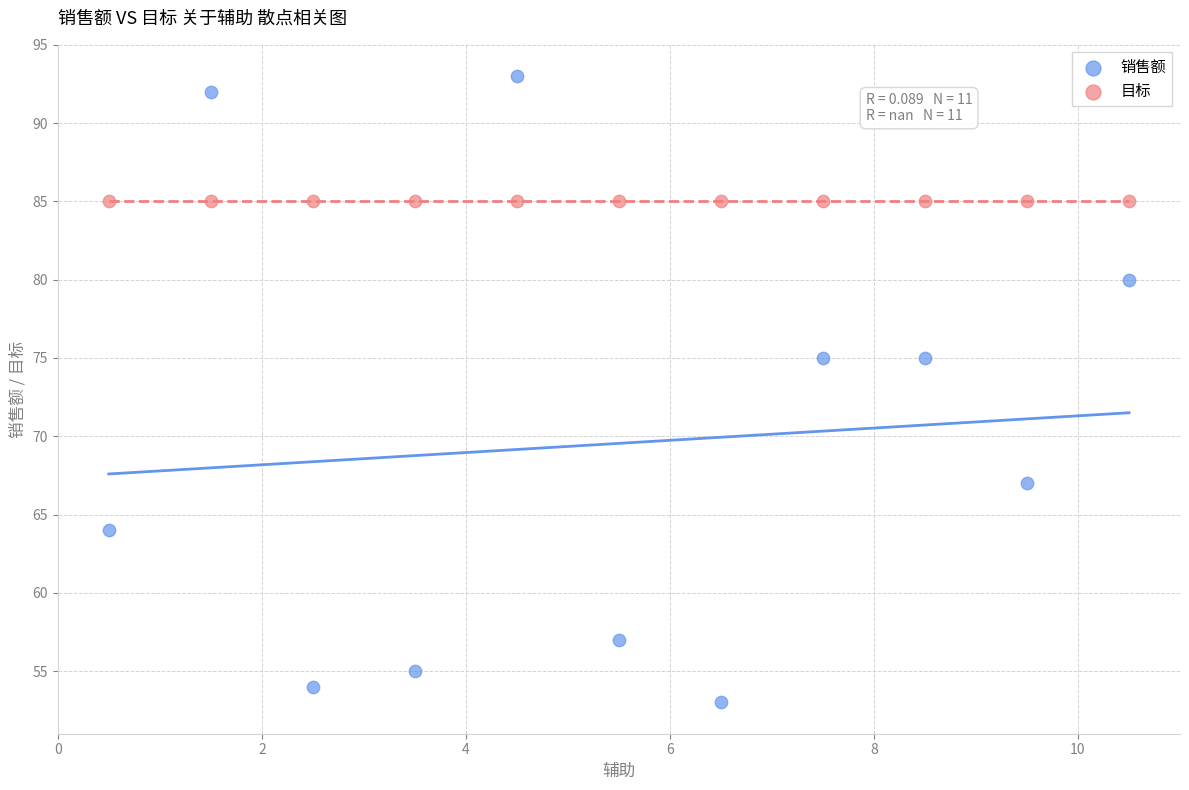

Which series contains the lowest Y value?

销售额